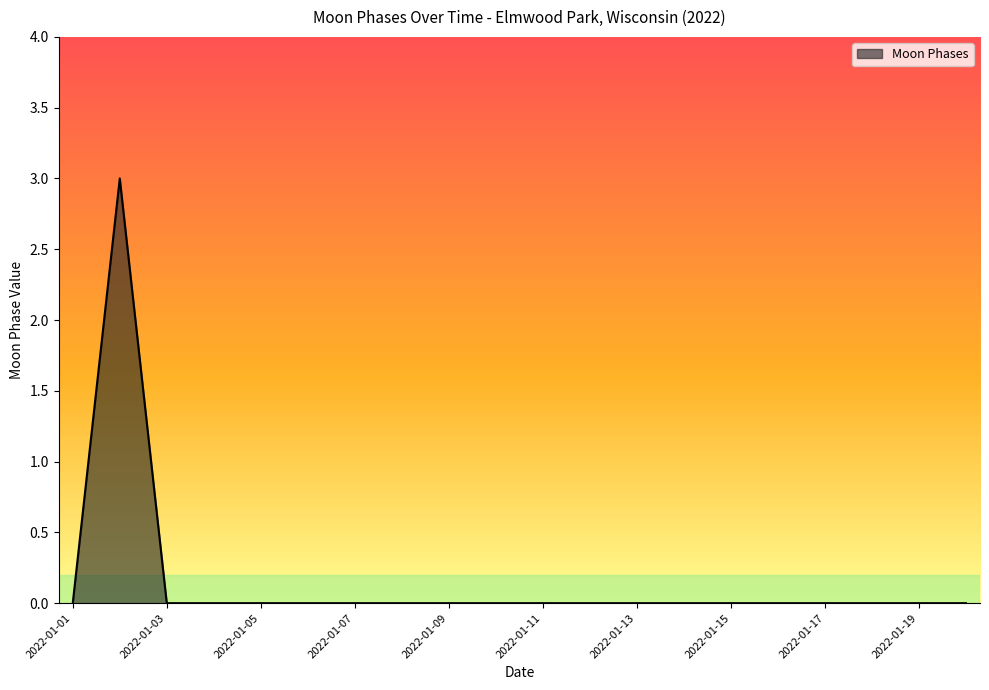

What is the difference between the maximum and minimum values?

3